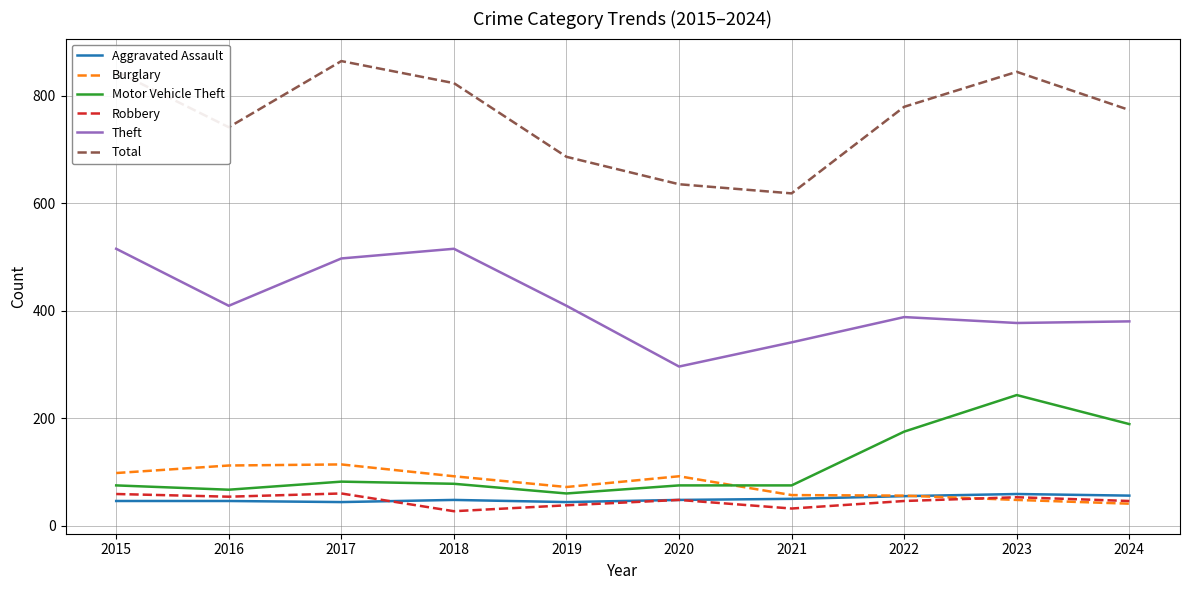

Where does the Robbery series first go above 48?

2015